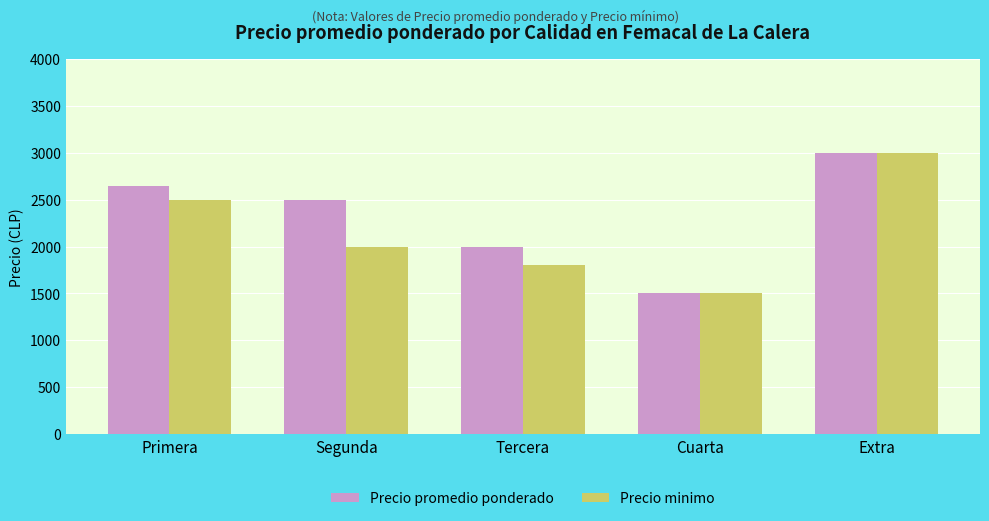

Rank the series by their average value, from lowest to highest.

Precio minimo, Precio promedio ponderado